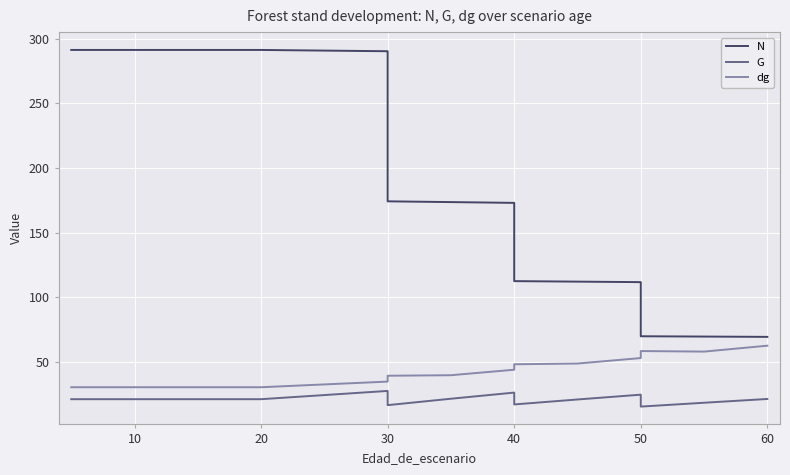

True or false: N and G cross at least once.

False